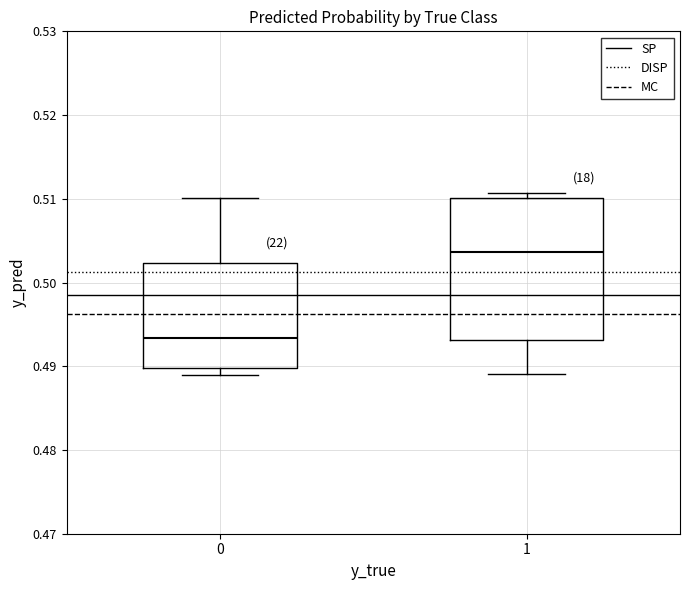

Which box is the tallest, from its lower edge to its upper edge?

1